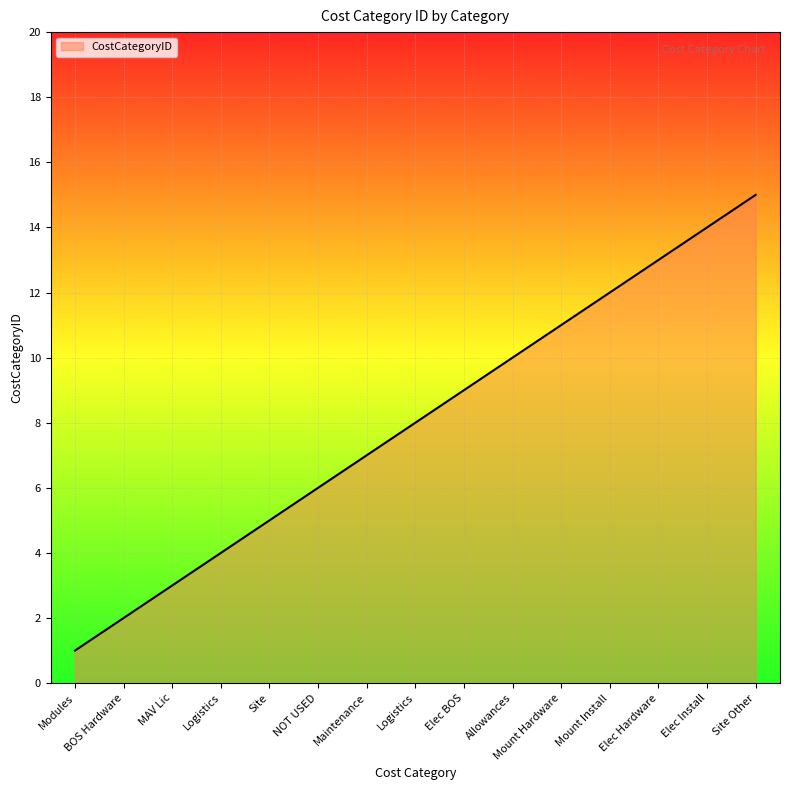

What is the change in value from MAV Lic to Elec Install?

+11